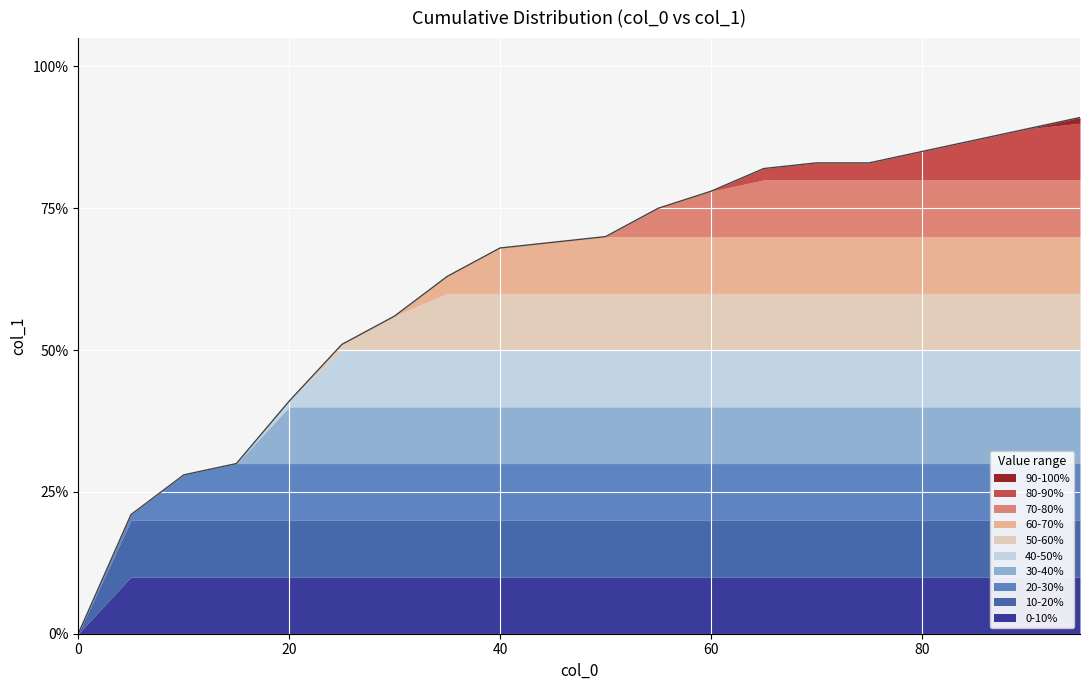

How many values exceed 0?

19